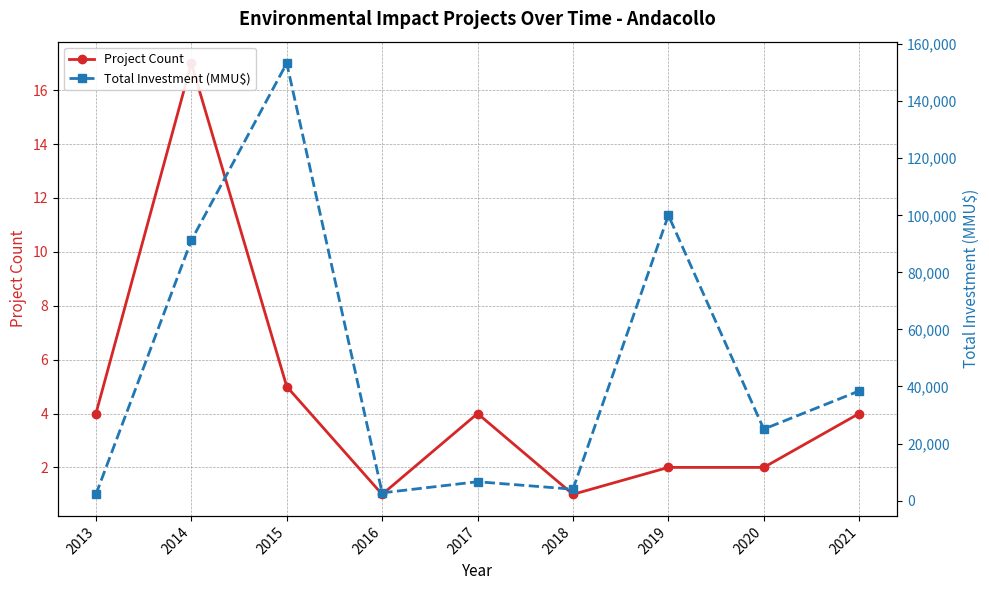

Between 2020 and 2015, which is larger?

2015